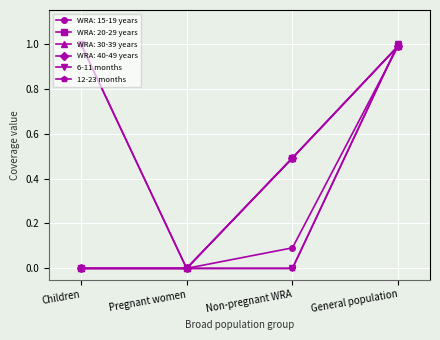

Rank the categories by 6-11 months value from highest to lowest.

Children, General population, Pregnant women, Non-pregnant WRA